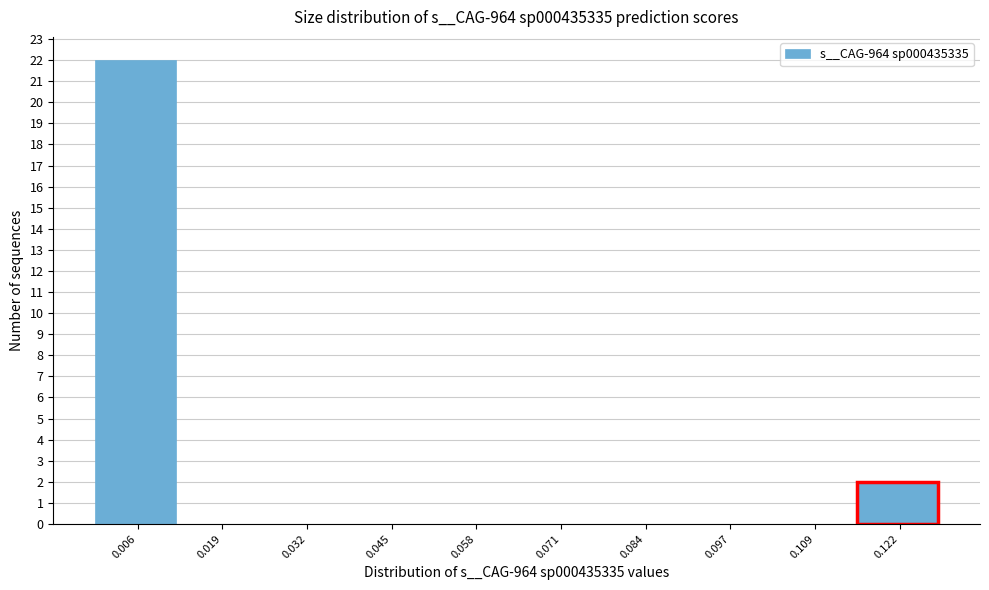

Reading left to right, transcribe this chart: for each bar, give the range it covers on the x-axis and its height. Neither the bar edges nor the heights are printed on the chart, so give them approximately, as read against the axes.

0.000 to 0.012: 22
0.012 to 0.026: 0
0.026 to 0.038: 0
0.038 to 0.052: 0
0.052 to 0.064: 0
0.064 to 0.078: 0
0.078 to 0.090: 0
0.090 to 0.102: 0
0.102 to 0.116: 0
0.116 to 0.128: 2